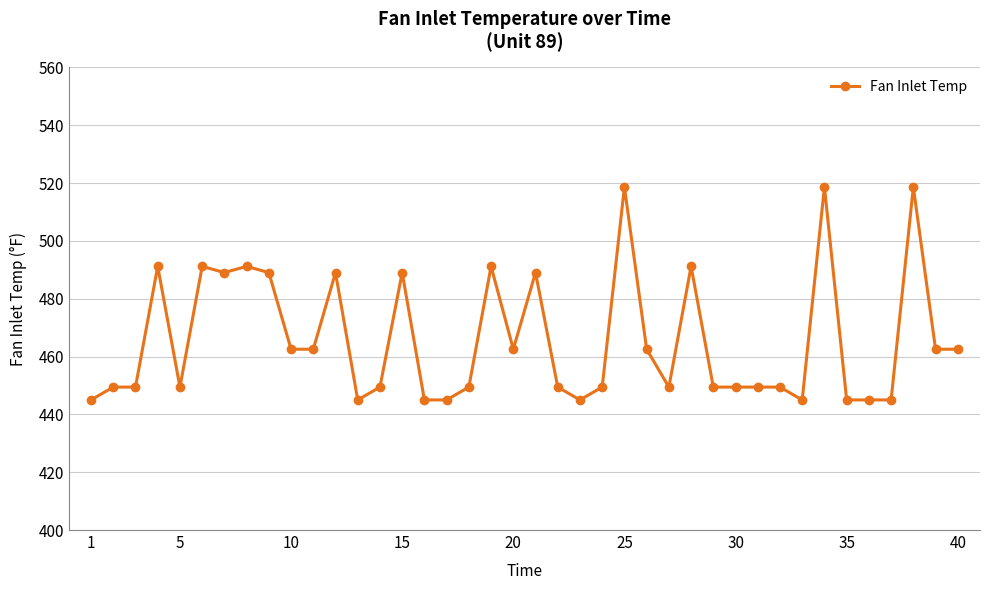

Reading left to right, list all the values displayed in this chart.

445.0	449.4	449.4	491.2	449.4	491.2	489.1	491.2	489.1	462.5	462.5	489.1	445.0	449.4	489.1	445.0	445.0	449.4	491.2	462.5	489.1	449.4	445.0	449.4	518.7	462.5	449.4	491.2	449.4	449.4	449.4	449.4	445.0	518.7	445.0	445.0	445.0	518.7	462.5	462.5